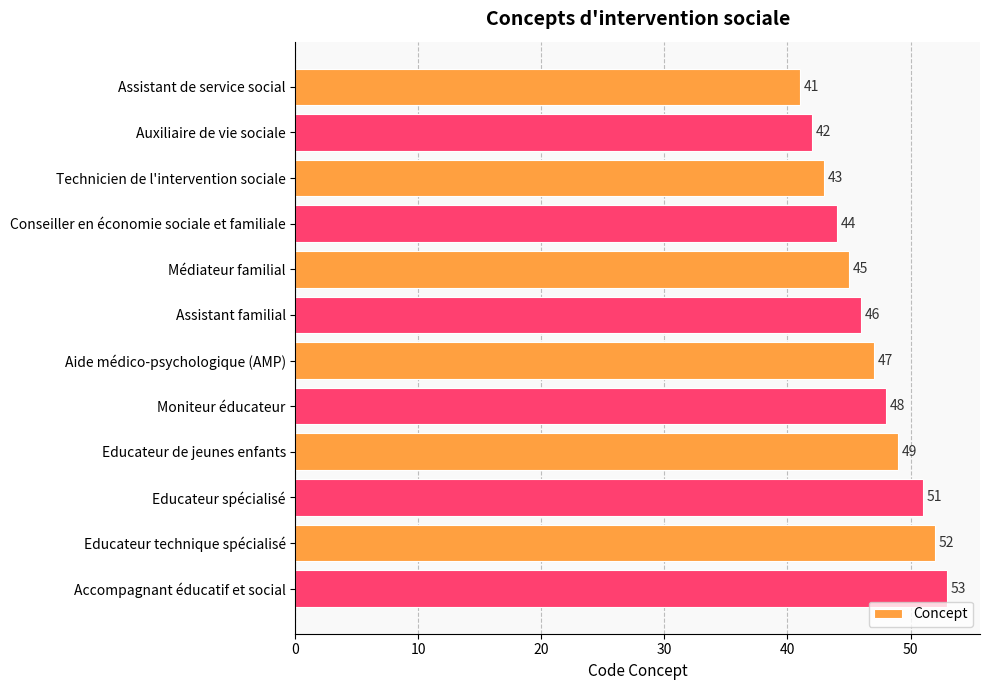

The chart shows a value of 87 at Educateur technique spécialisé. True or false?

False